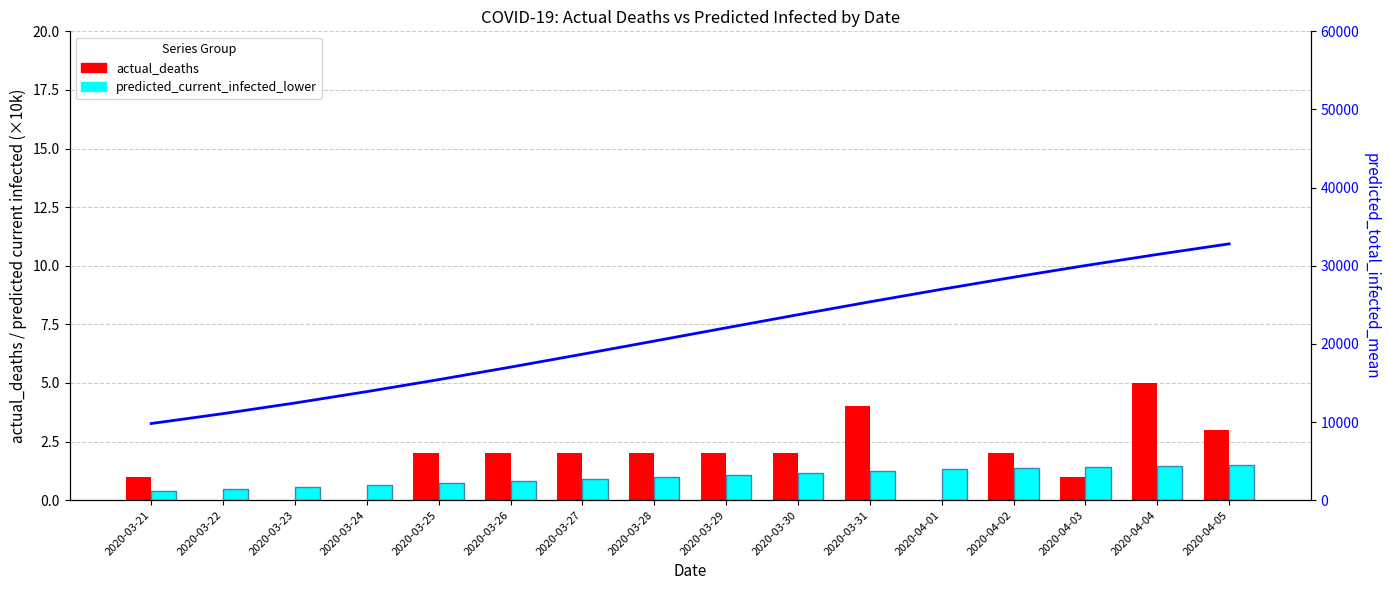

What is the sum of all predicted_total_infected_mean values?

339663.0